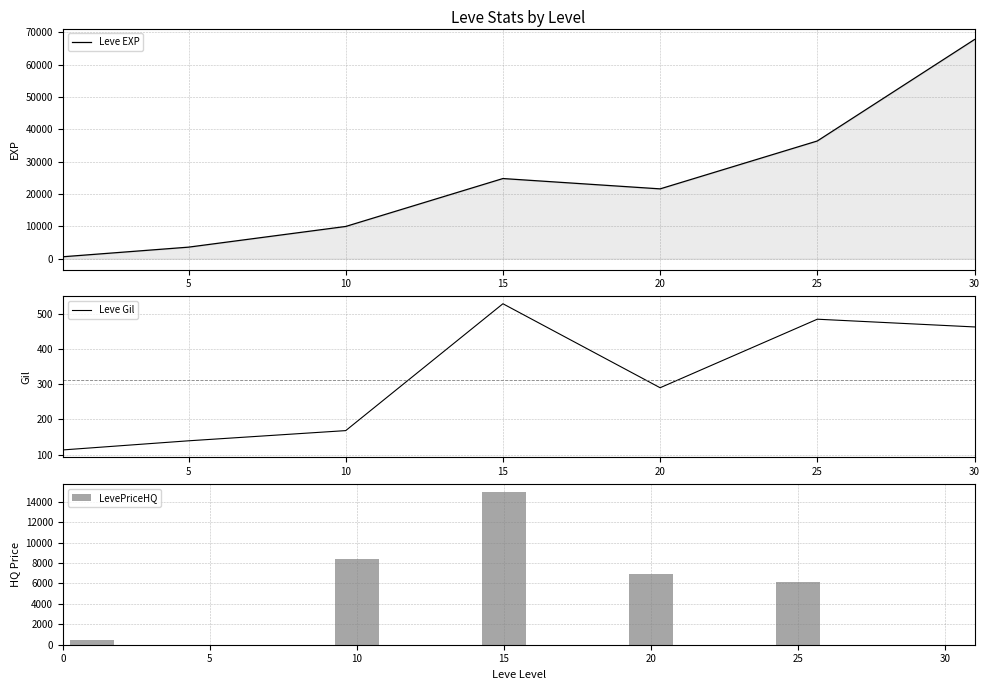

What is the highest value of the Leve EXP series?

67730